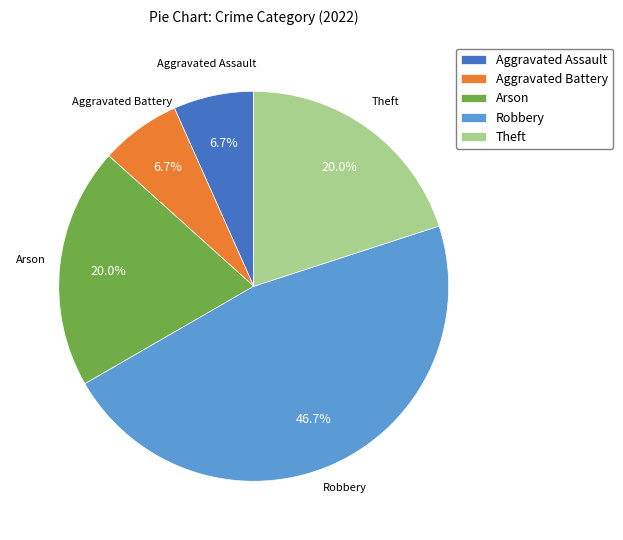

What is the largest slice in the pie chart?

Robbery